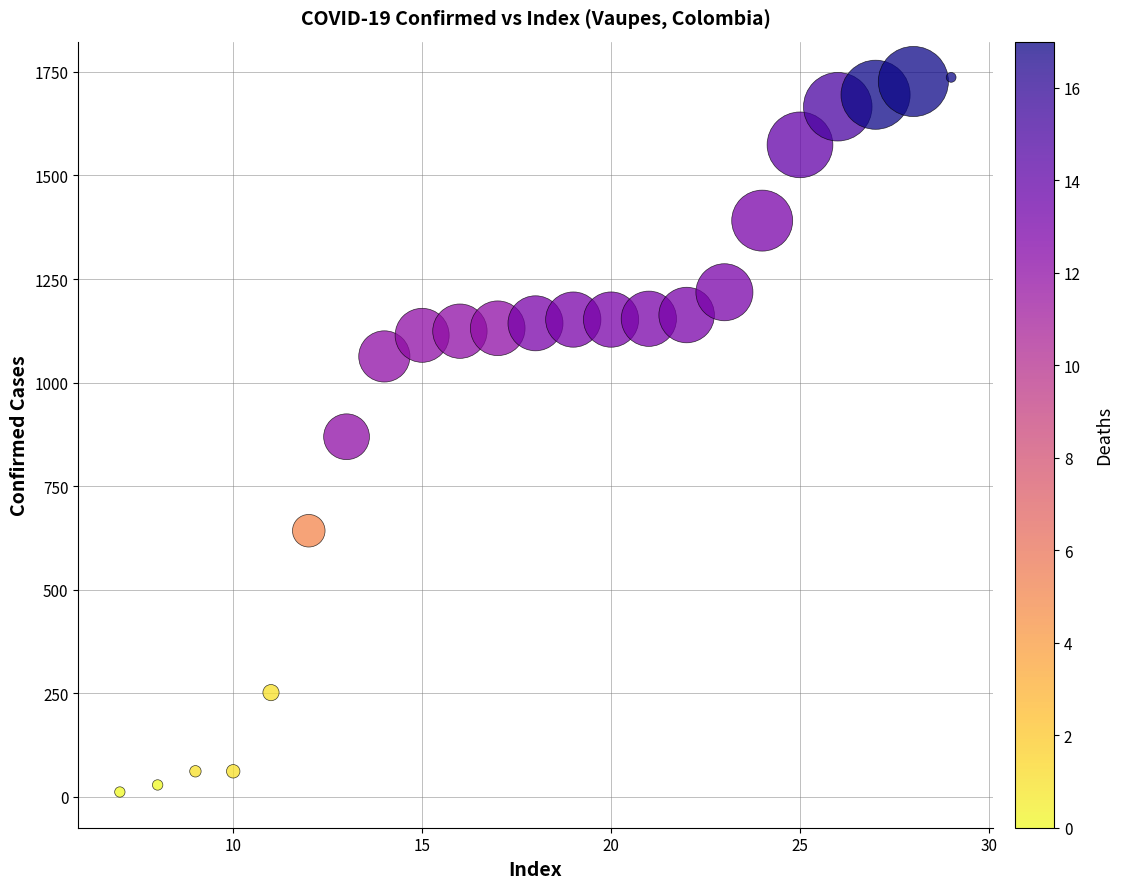

What is the range of X values (max minus min)?

22